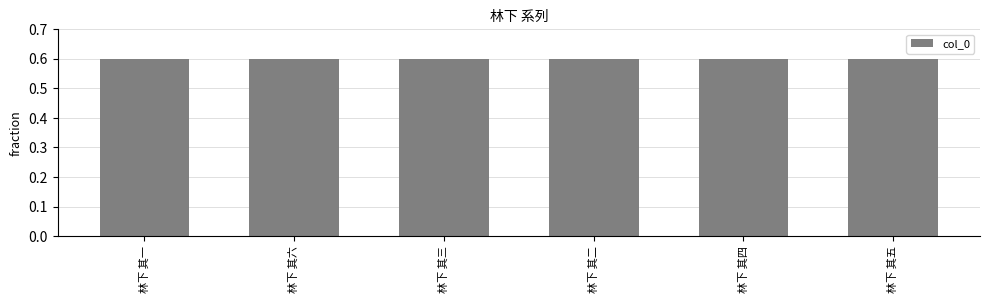

True or false: the data shows 1.1 at 林下 其二.

False